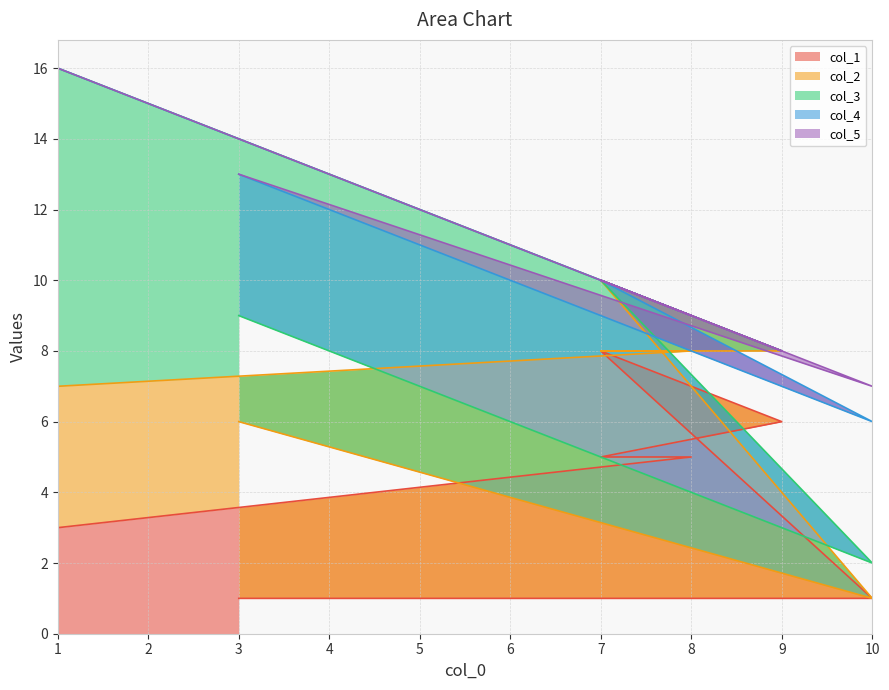

Rank the categories by col_1 value from highest to lowest.

7, 9, 8, 7, 1, 10, 3